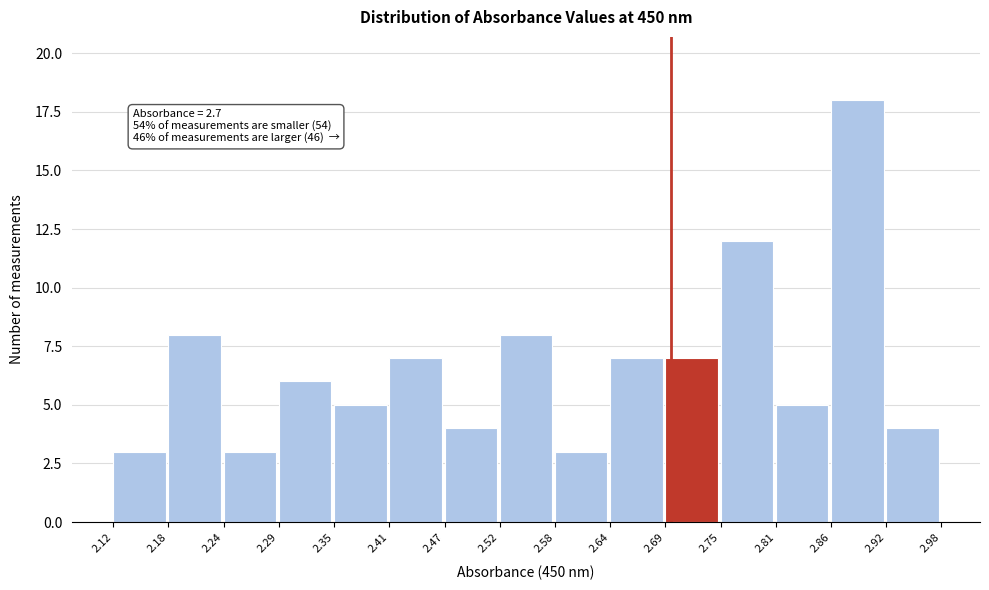

Over which range of the x-axis is the bar tallest?

2.86 to 2.92